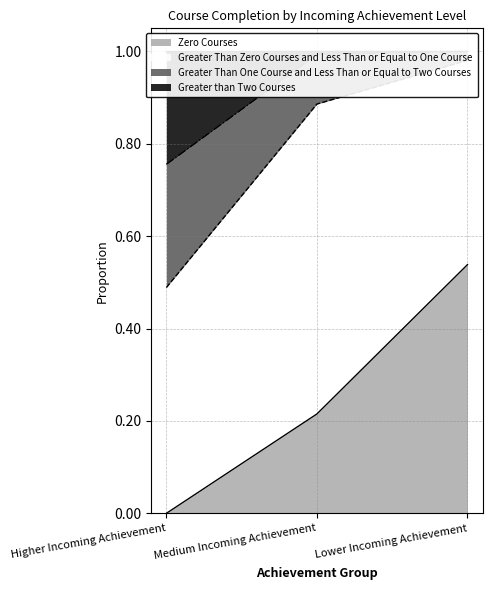

What is the spread (max minus min) of values at Lower Incoming Achievement?

0.5